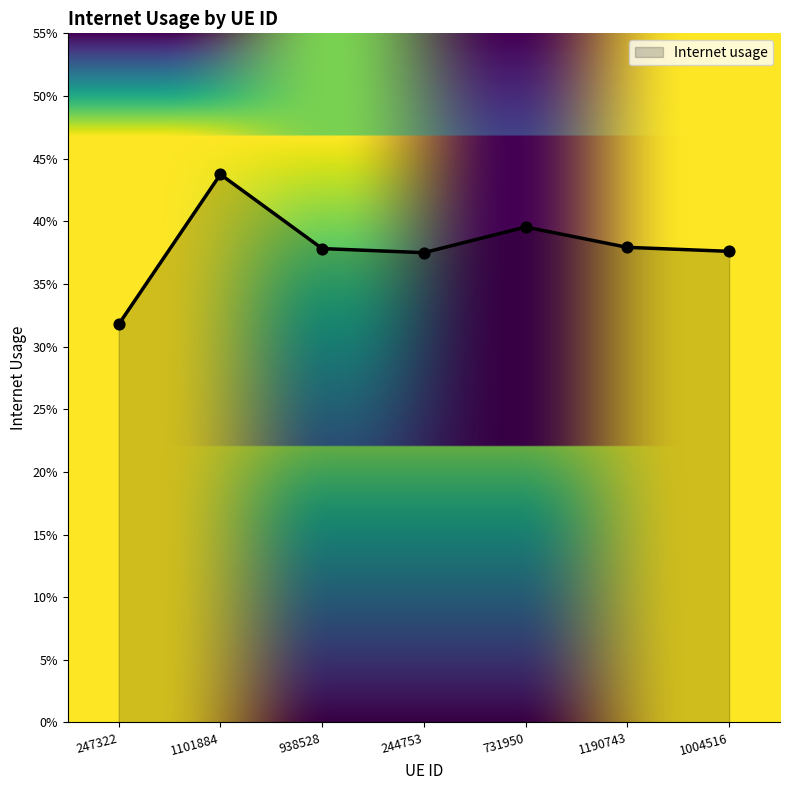

Between 1004516 and 1101884, which is larger?

1101884